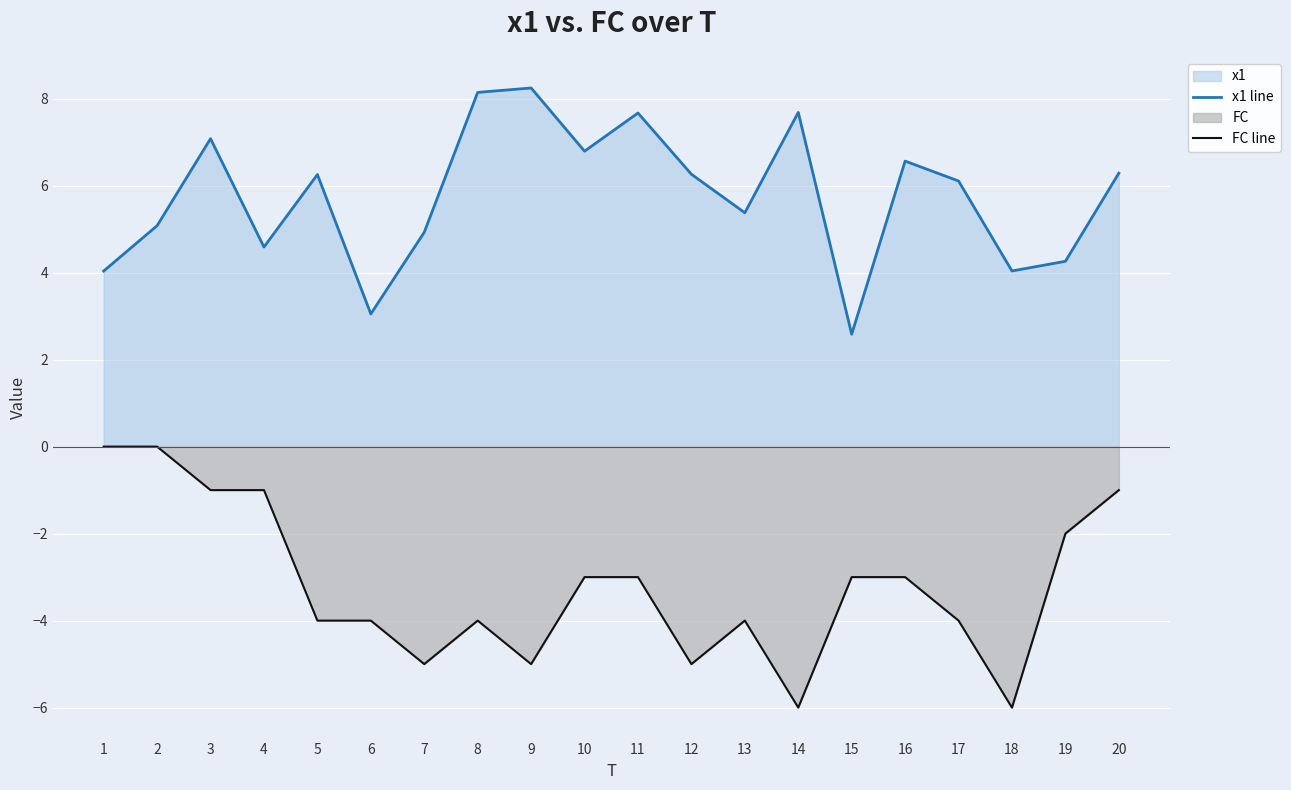

At which category does FC line reach its first local valley?

7